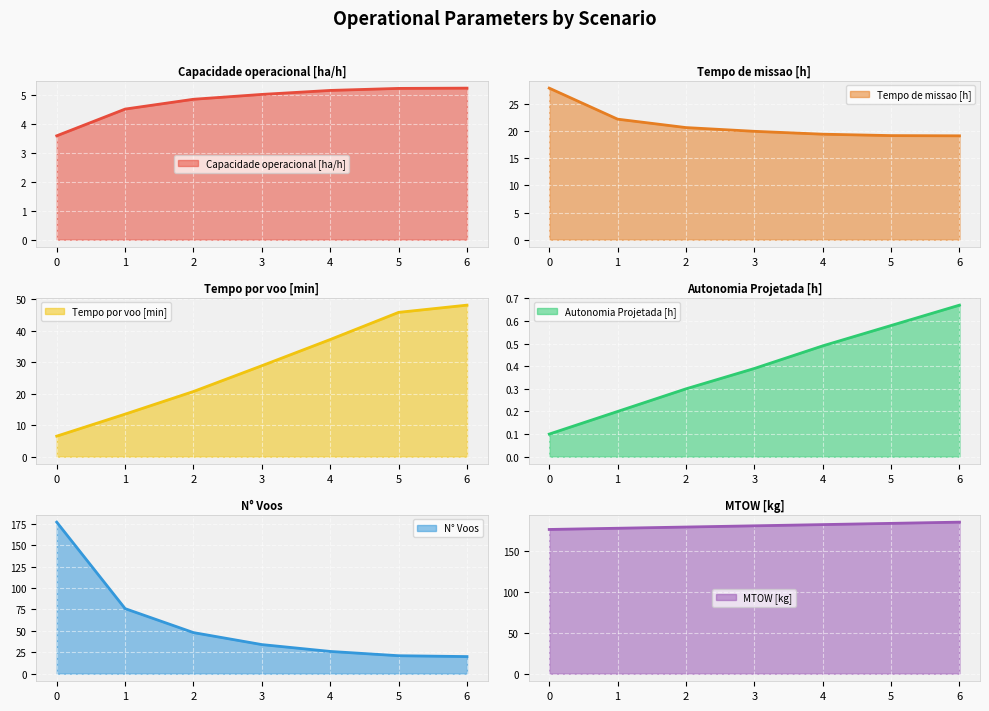

Reading left to right, extract all data points from this chart.

Capacidade operacional [ha/h]: 0=3.6	1=4.5	2=4.8	3=5.0	4=5.1	5=5.2	6=5.2
Tempo de missao [h]: 0=27.9	1=22.2	2=20.7	3=20.0	4=19.4	5=19.2	6=19.1
Tempo por voo [min]: 0=6.5	1=13.5	2=20.7	3=28.9	4=37.2	5=45.8	6=48.1
Autonomia Projetada [h]: 0=0.1	1=0.2	2=0.3	3=0.4	4=0.5	5=0.6	6=0.7
N° Voos: 0=177.0	1=76.0	2=48.0	3=34.0	4=26.0	5=21.0	6=20.0
MTOW [kg]: 0=176.7	1=178.2	2=179.7	3=181.2	4=182.7	5=184.2	6=185.7